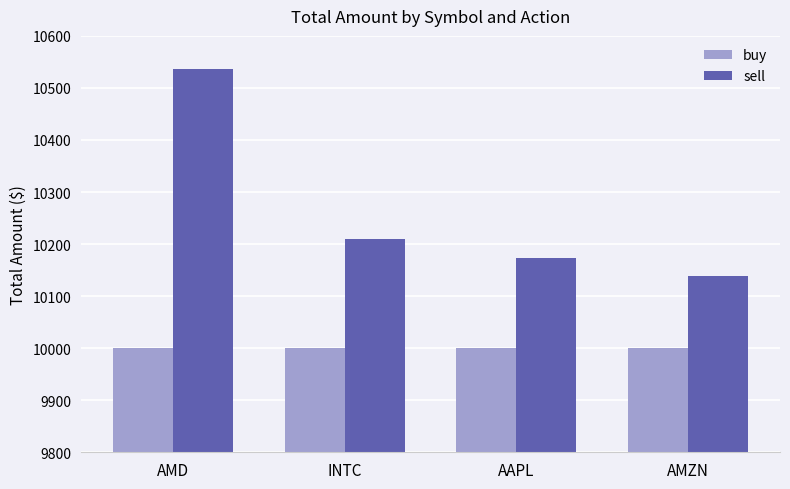

What is the average value of the buy series?

10000.0